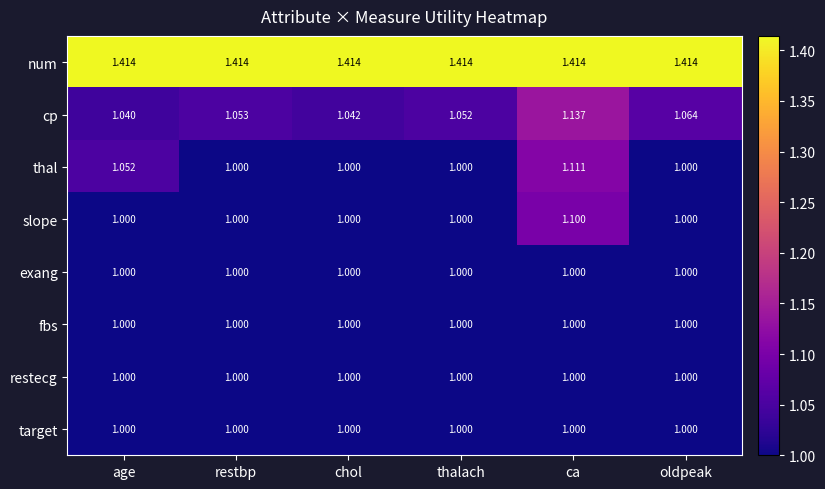

At which label is cp closest to 1?

age